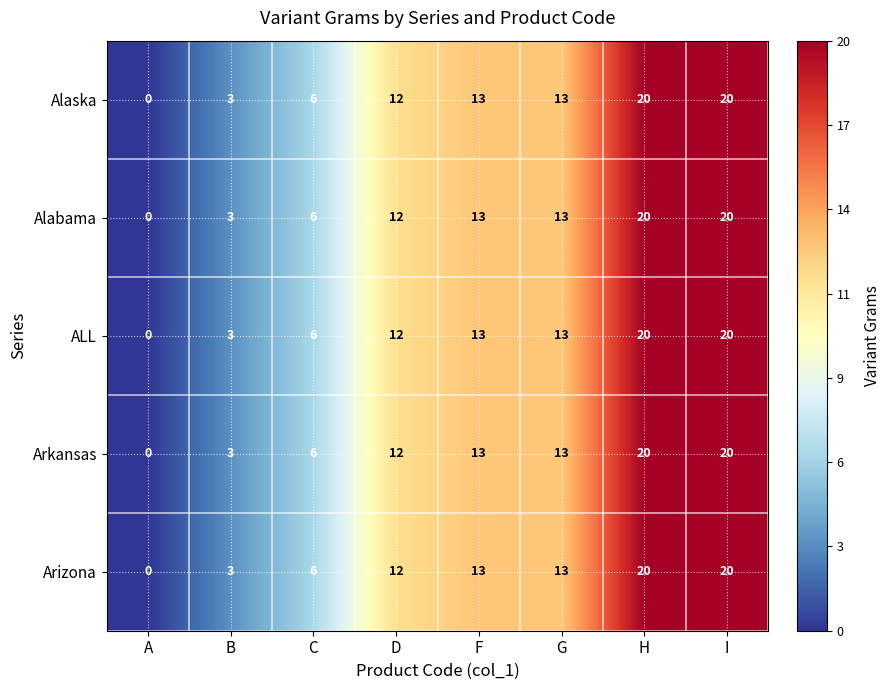

Is it true that Alabama equals 4 at F?

False